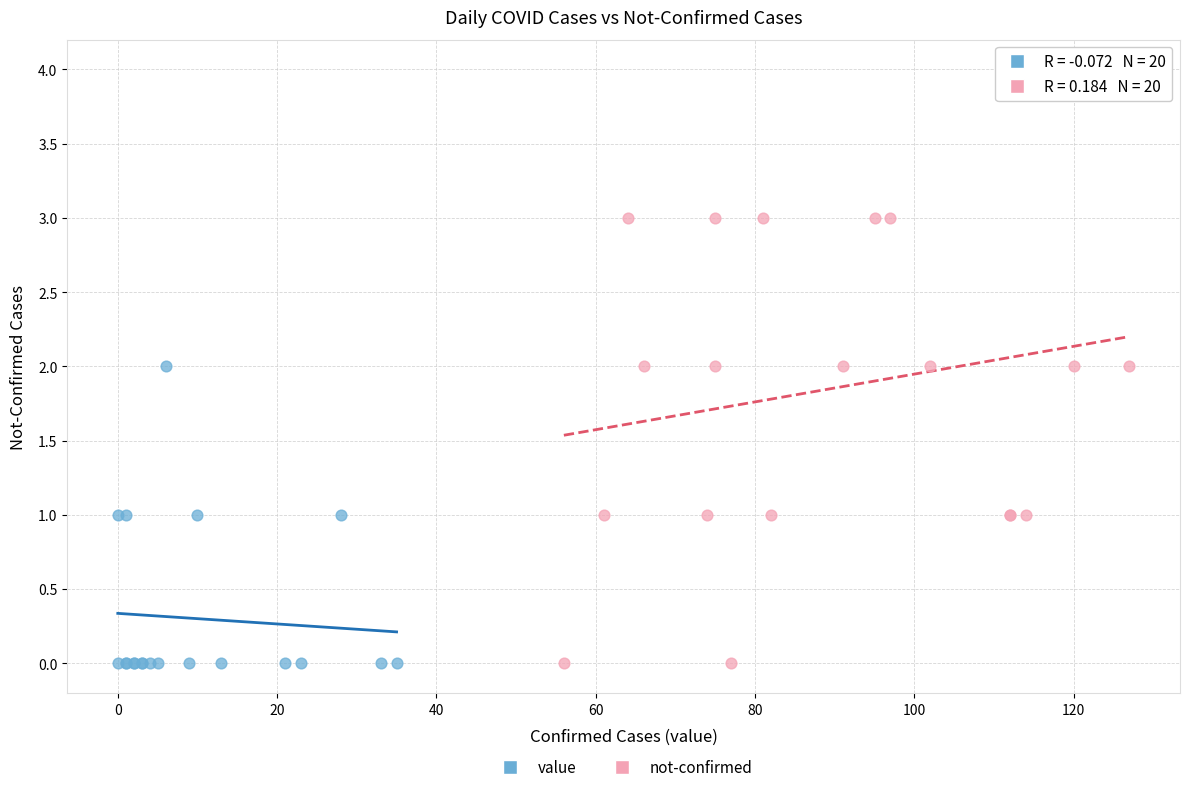

Which series contains the highest Y value?

not-confirmed